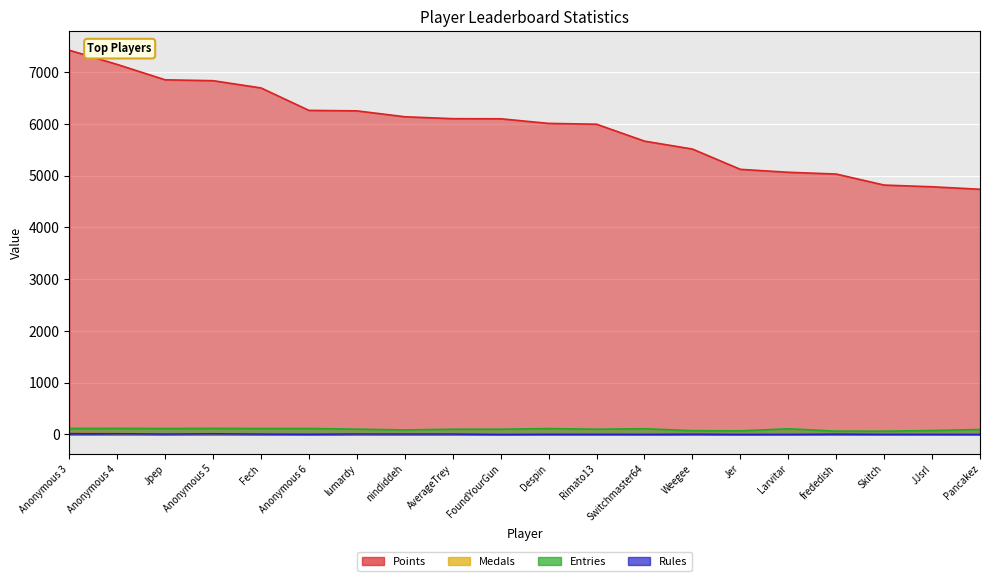

What is the spread (max minus min) of values at Anonymous 4?

7136